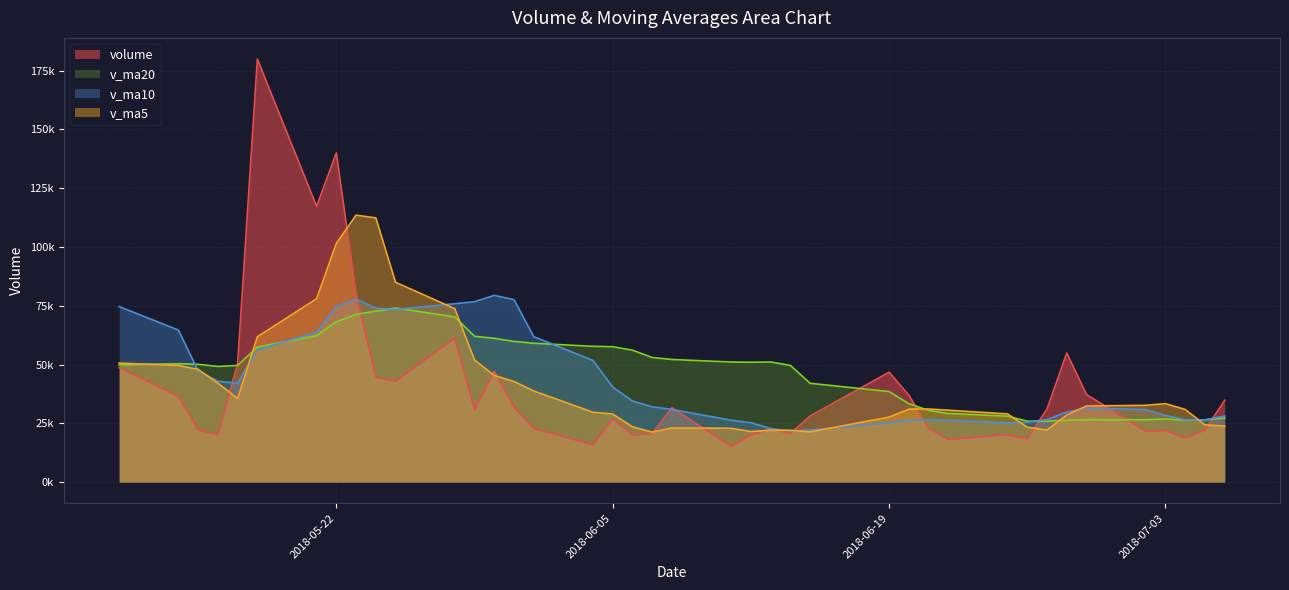

What are all the series names shown in the legend?

volume, v_ma20, v_ma10, v_ma5